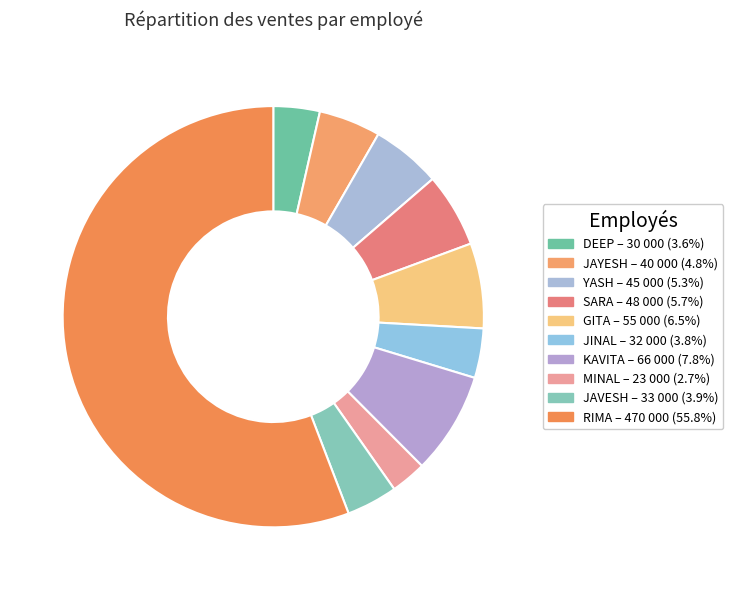

The JINAL slice represents 4% of the pie. True or false?

True